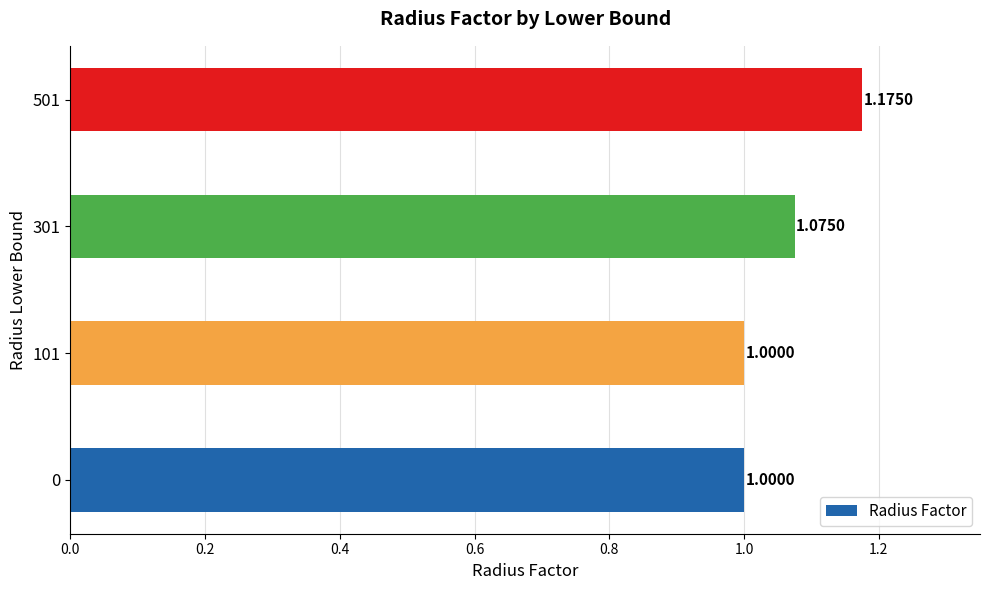

What is the change in value from 0 to 301?

+0.1